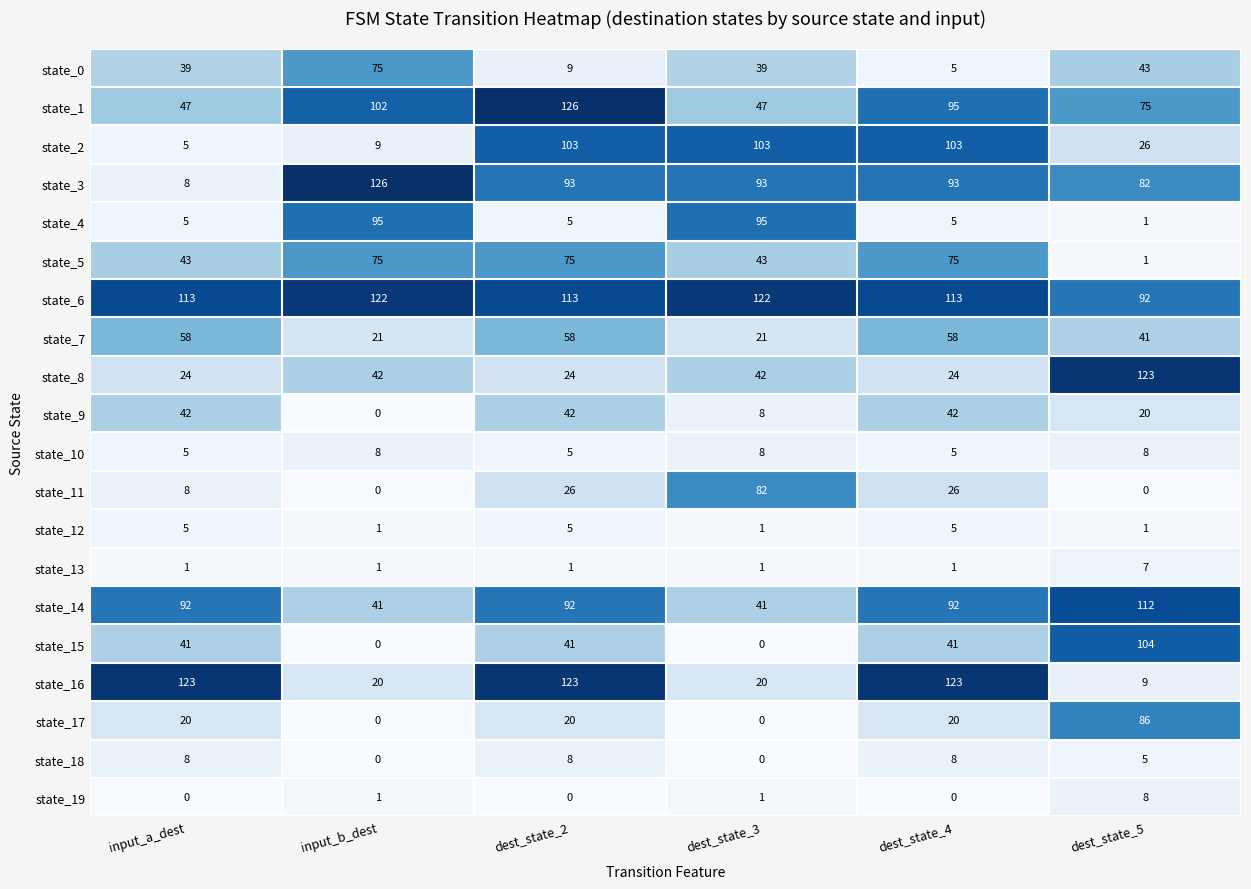

What is the maximum value shown in the chart?

126